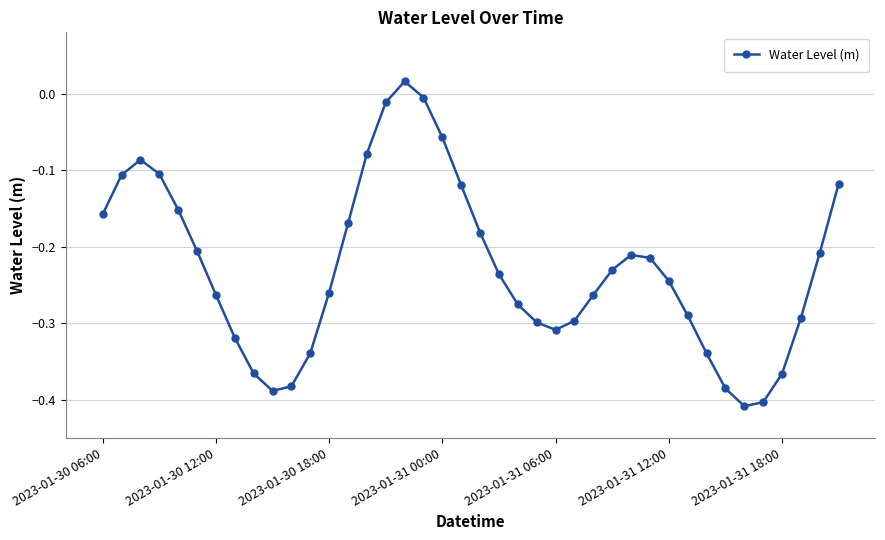

How many interior local peaks (higher than both neighbors) does the data have?

3